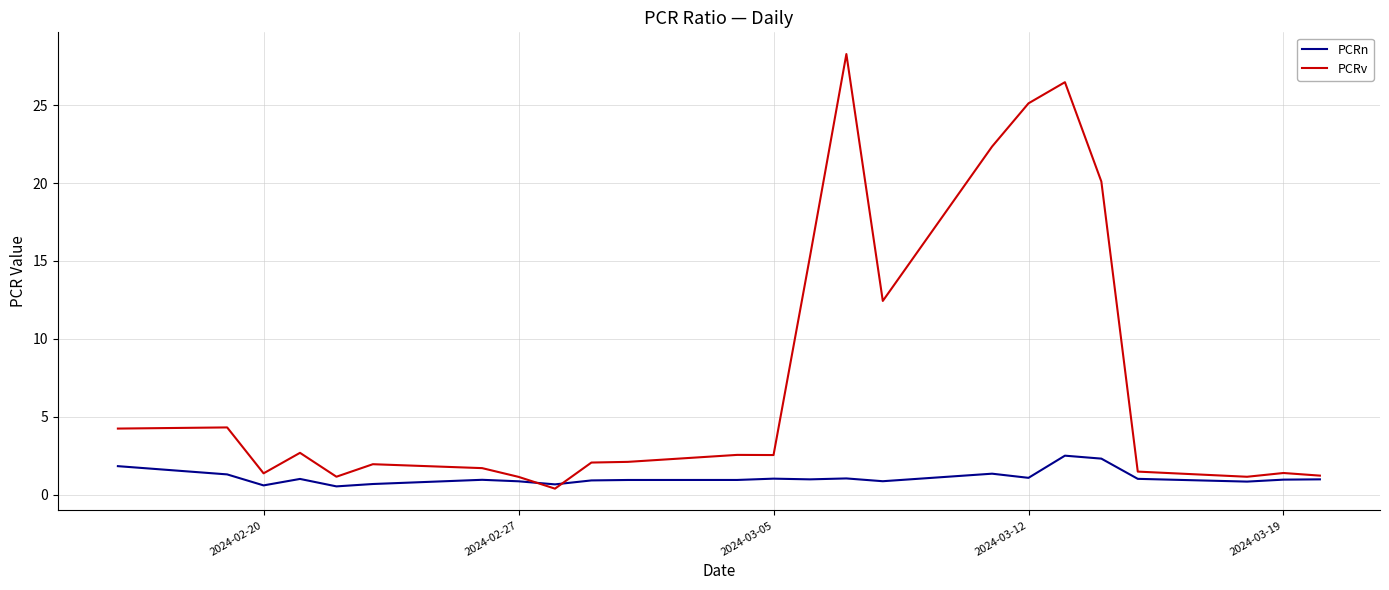

What is the difference between the maximum and minimum values in the PCRn series?

2.0